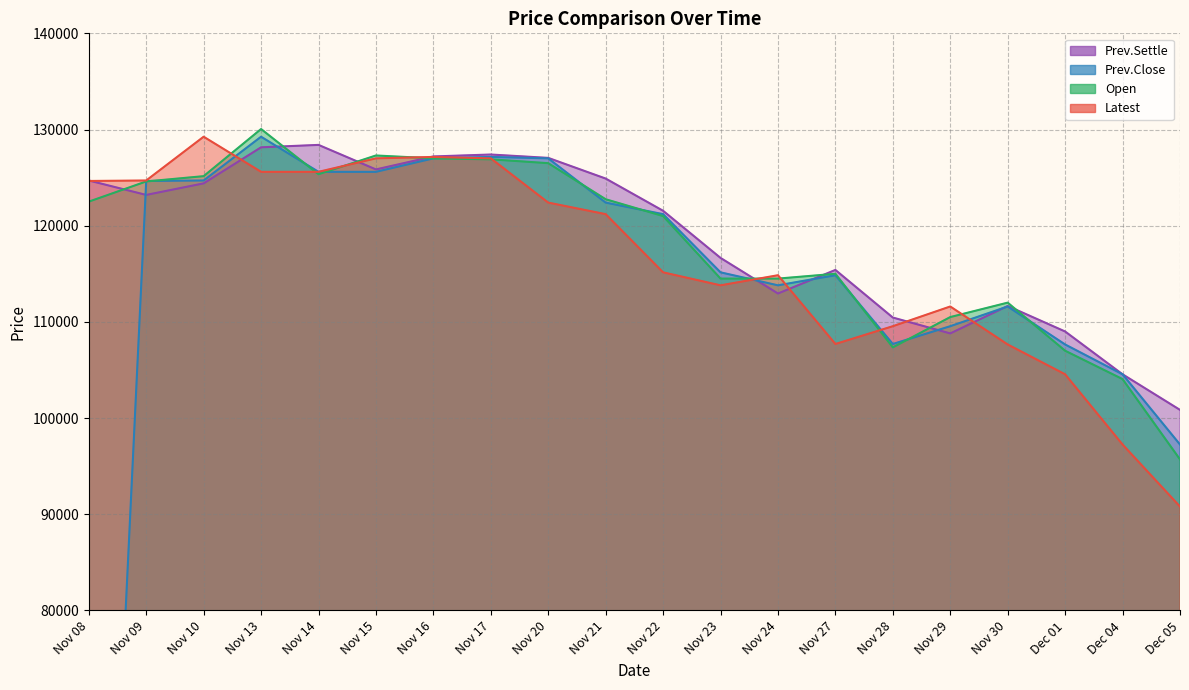

True or false: Latest has more than 0 interior local peaks.

True